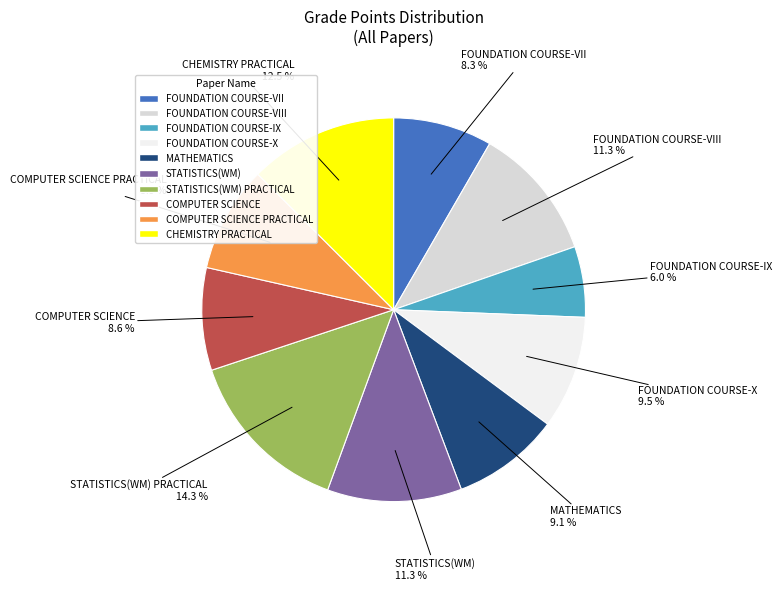

Is there any slice that represents more than half of the pie?

No